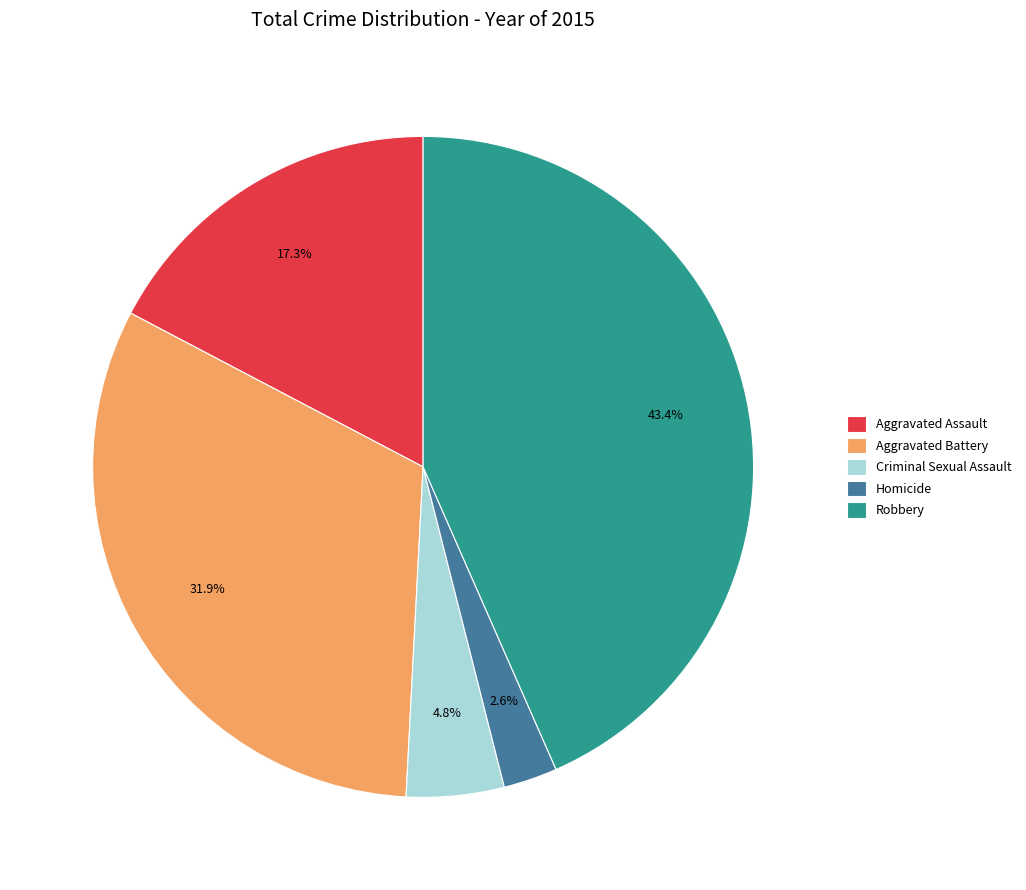

To the nearest percent, what percentage of the pie is Criminal Sexual Assault?

5%